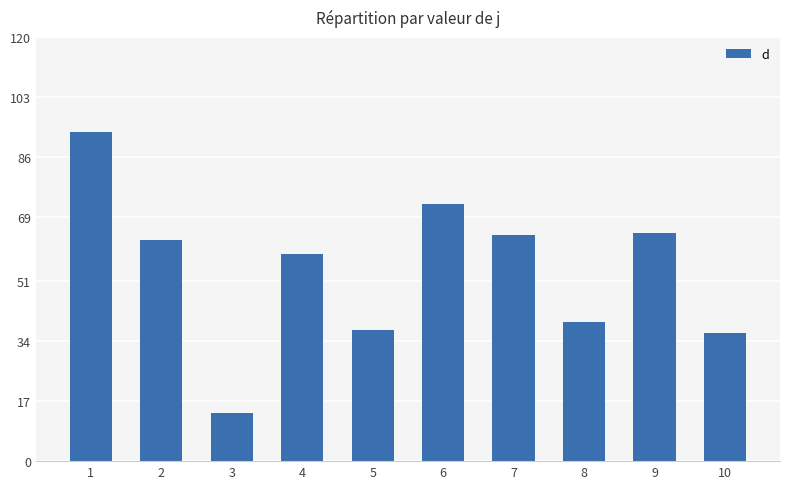

Are the bars grouped side by side (vs. stacked)?

No